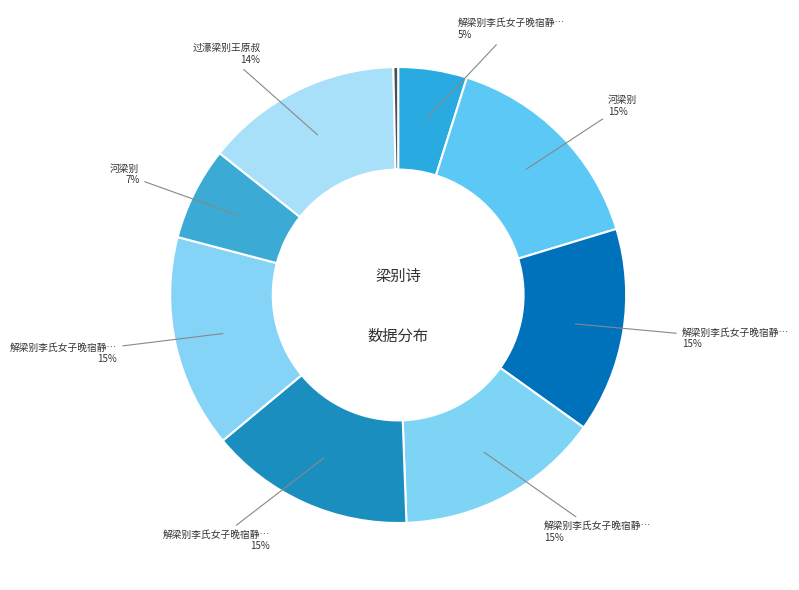

Count the number of slices in the pie.

9